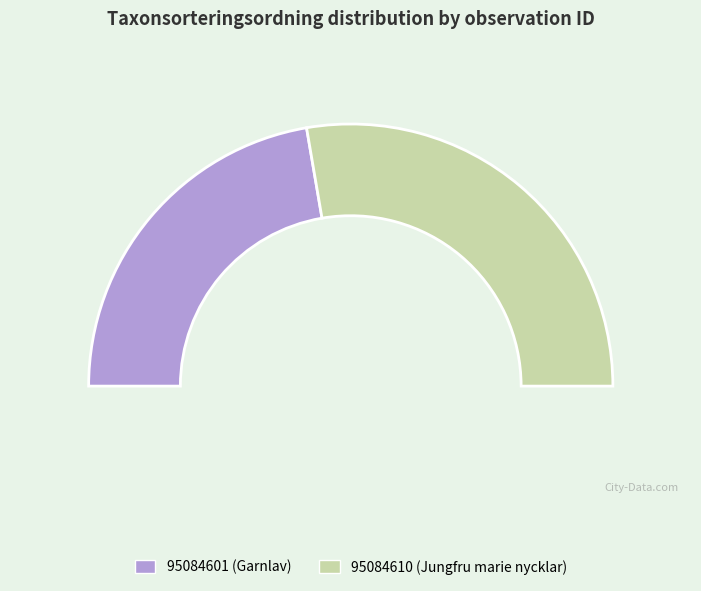

To the nearest percent, what is the combined percentage of 95084601 (Garnlav) and 95084610 (Jungfru marie nycklar)?

100%